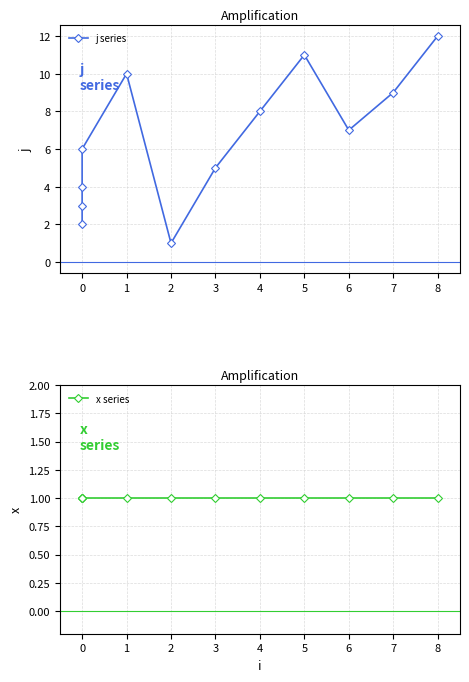

Rank the series at 7 from lowest to highest value.

x series, j series